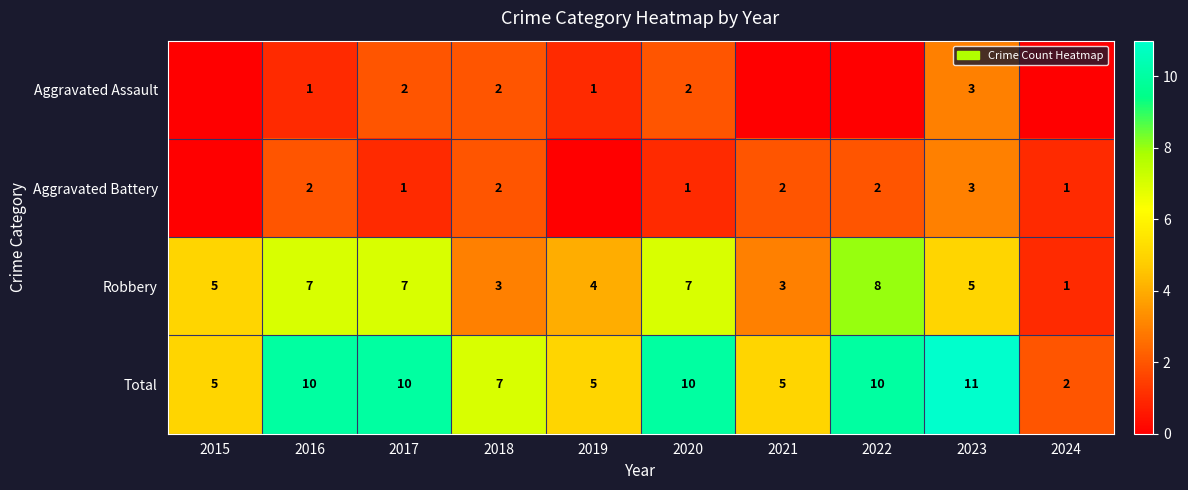

What is the difference between the highest and lowest values at 2020?

9